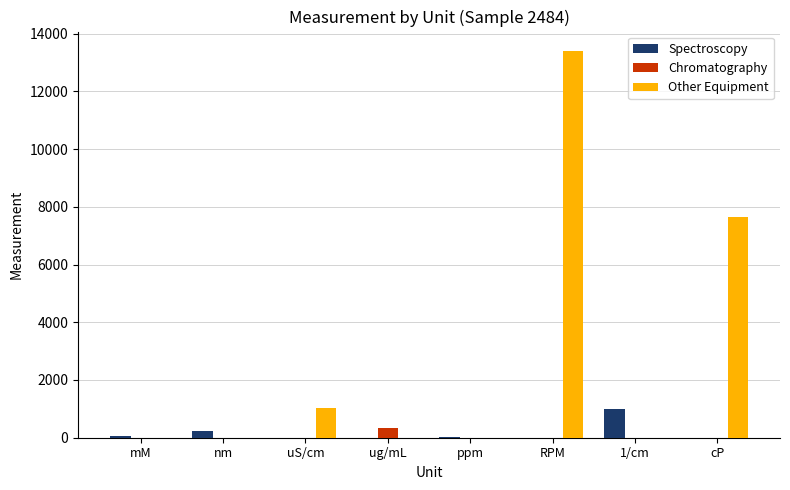

The Other Equipment series shows 13349.8 at cP. True or false?

False